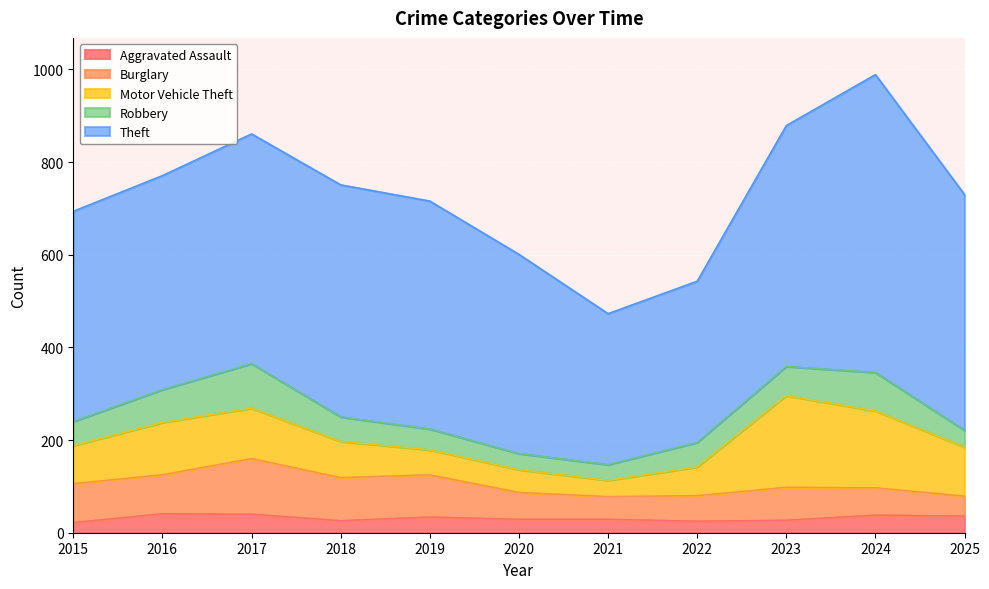

At 2017, list the series in order from largest to smallest.

Theft, Burglary, Motor Vehicle Theft, Robbery, Aggravated Assault